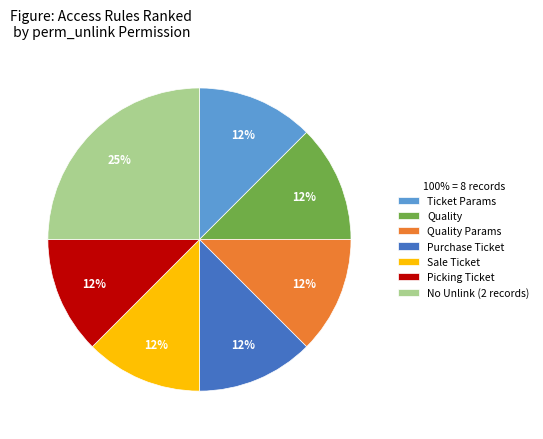

What is the largest slice in the pie chart?

No Unlink (2 records)